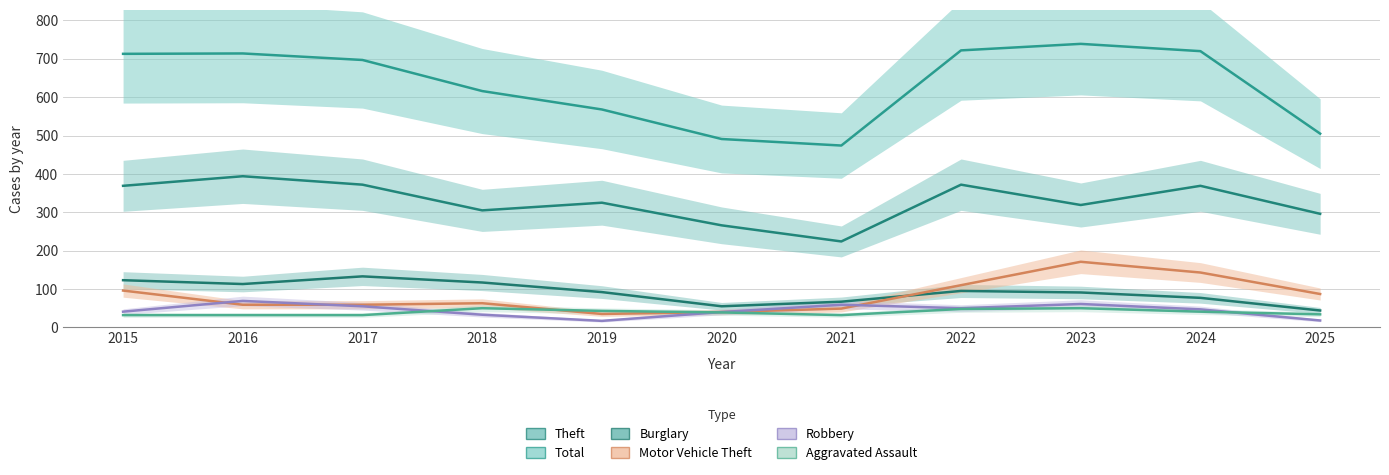

Which series has the largest range (max minus min)?

Total